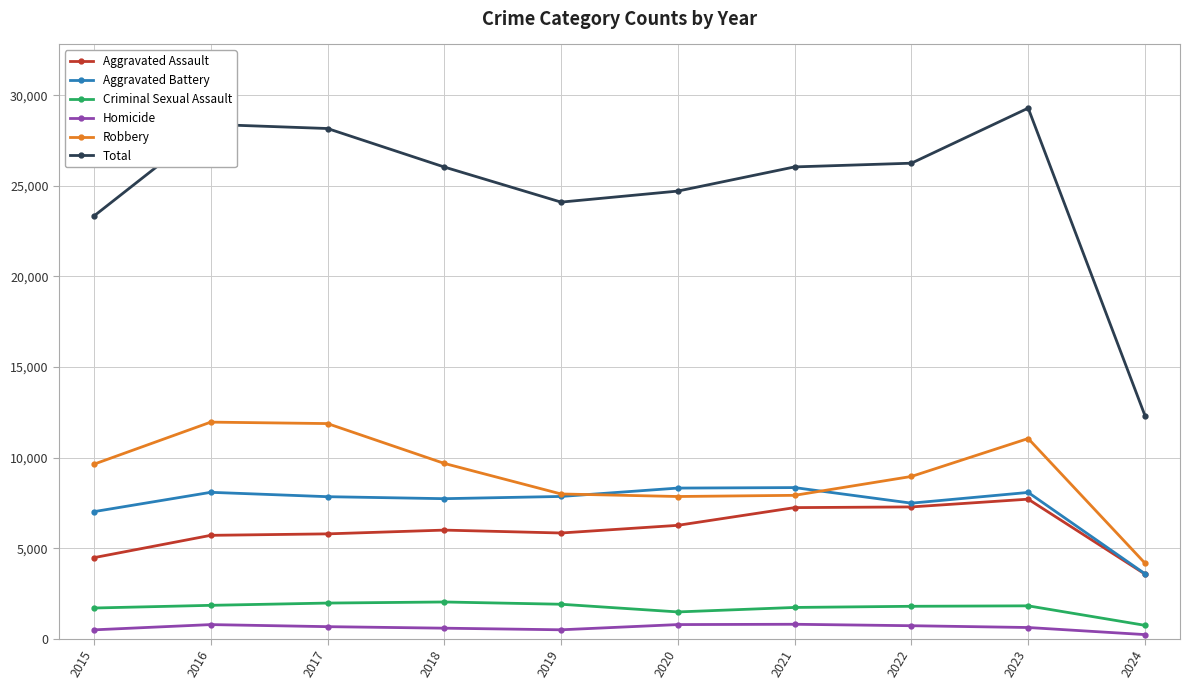

The value of Total at 2015 is 7972. True or false?

False